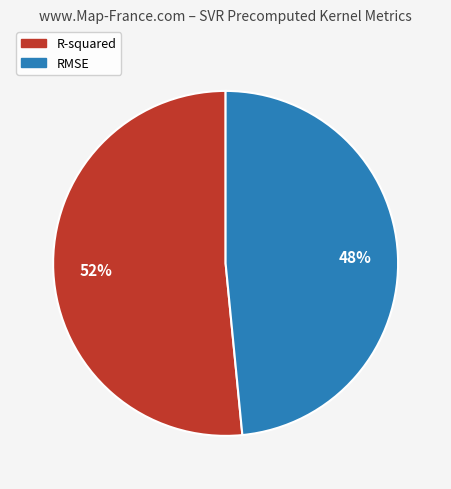

What is the smallest slice in the pie chart?

RMSE